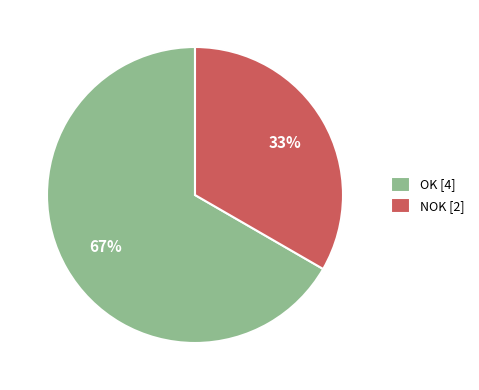

Rank the categories by value from lowest to highest.

NOK, OK